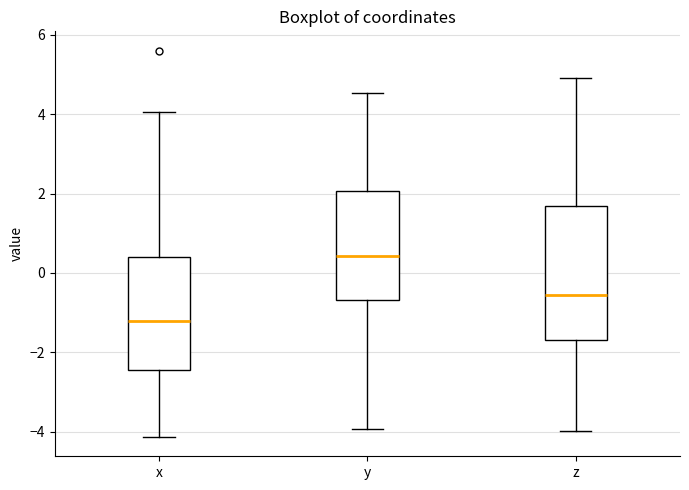

Reading left to right, read every box against the y-axis: the position of its median line, the range the box covers, and the ends of its whiskers. The values are not printed on the chart, so give them approximately, as read against the axis.

x: median -1.2, box -2.4 to 0.4, whiskers -4.2 to 4.0
y: median 0.4, box -0.6 to 2.0, whiskers -4.0 to 4.6
z: median -0.6, box -1.6 to 1.6, whiskers -4.0 to 5.0